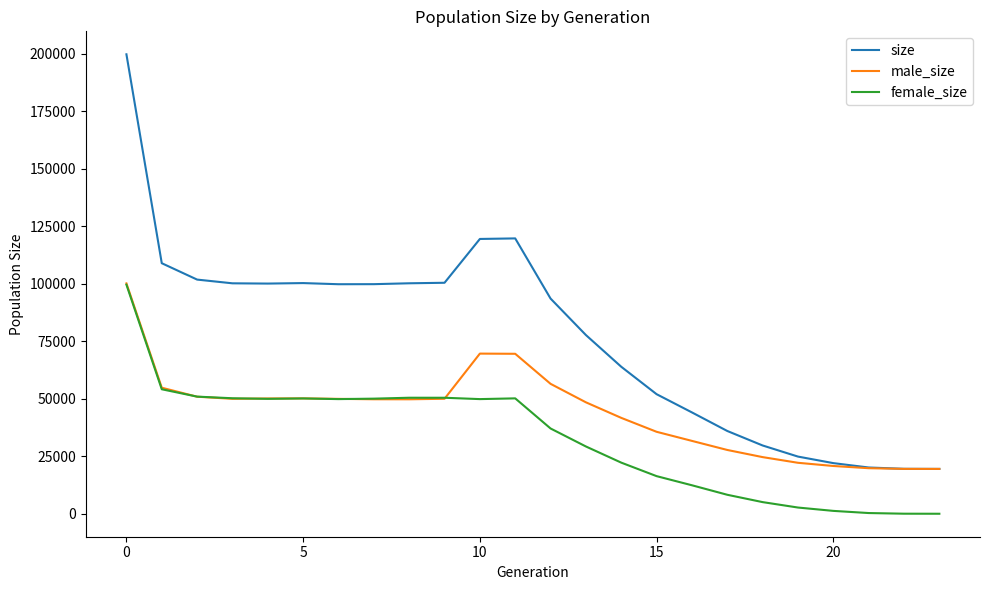

Which series has the largest total across all categories?

size